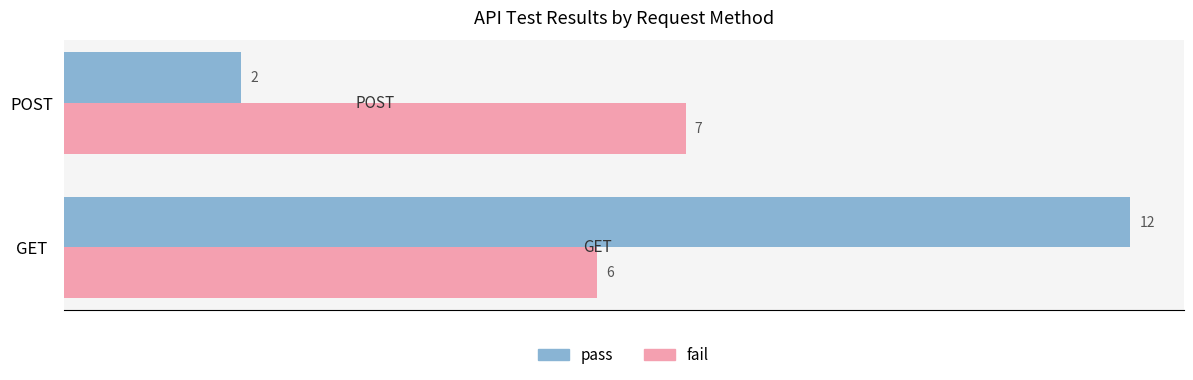

Rank the series by their average value, from highest to lowest.

pass, fail